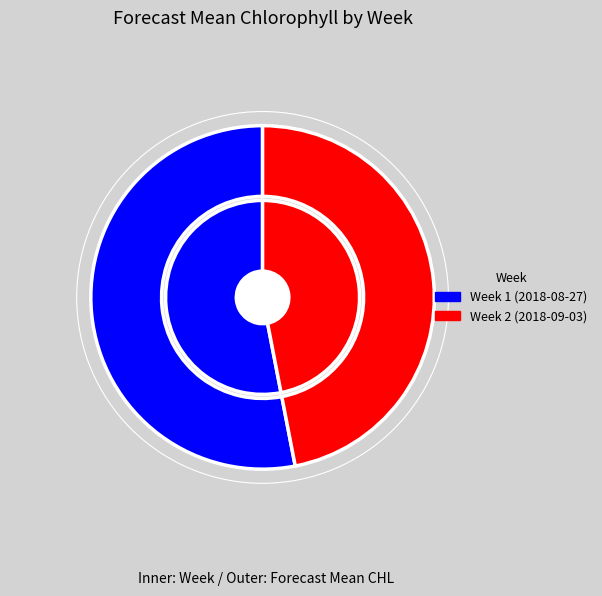

To the nearest percent, what portion does Week 1 (2018-08-27) represent?

53%